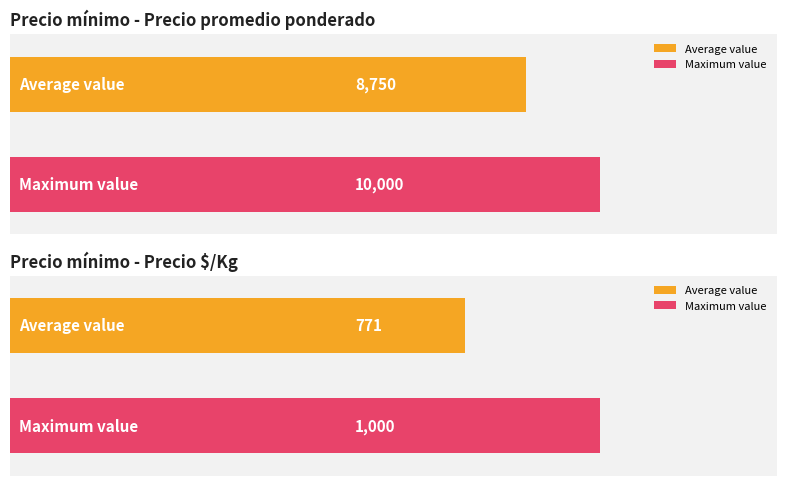

Read the Precio $/Kg value at 10000, to the nearest 5.

585